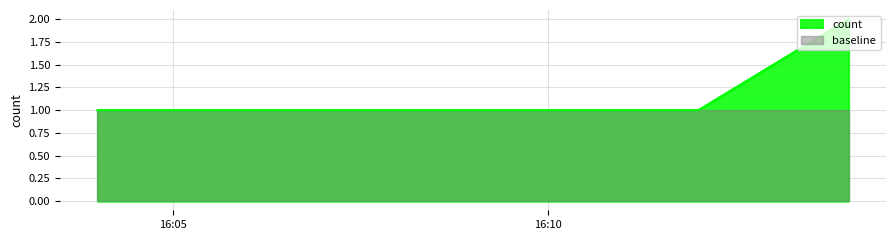

What is the sum of the values at 2019-10-27 16:12:00 and 2019-10-27 16:04:00?

2